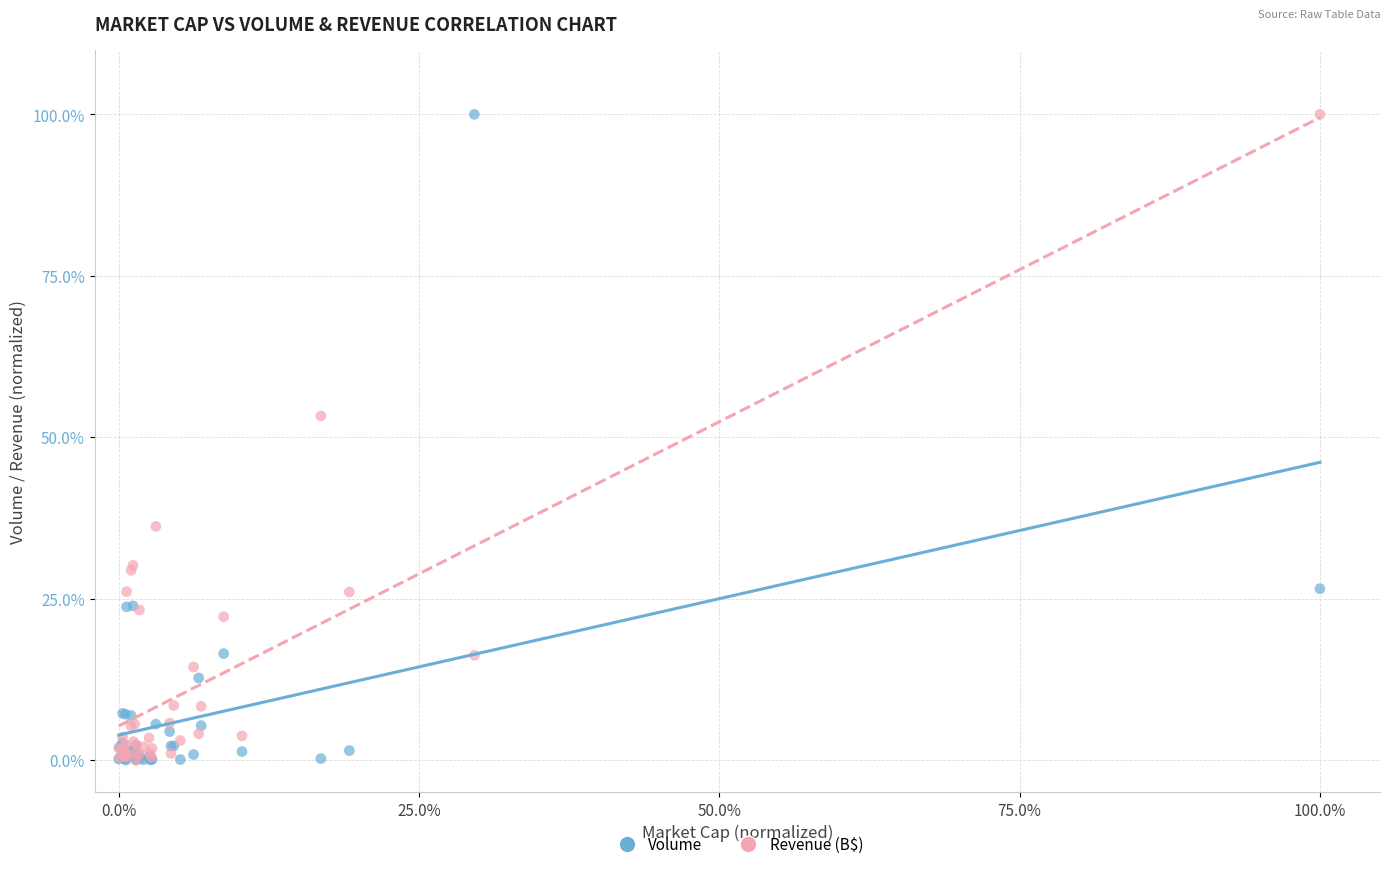

In the Volume series, what Y value is closest to 50?

26.5